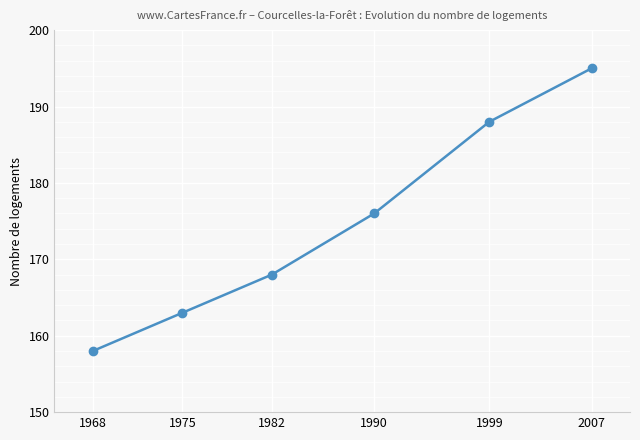

True or false: the data shows 168 at 1982.

True